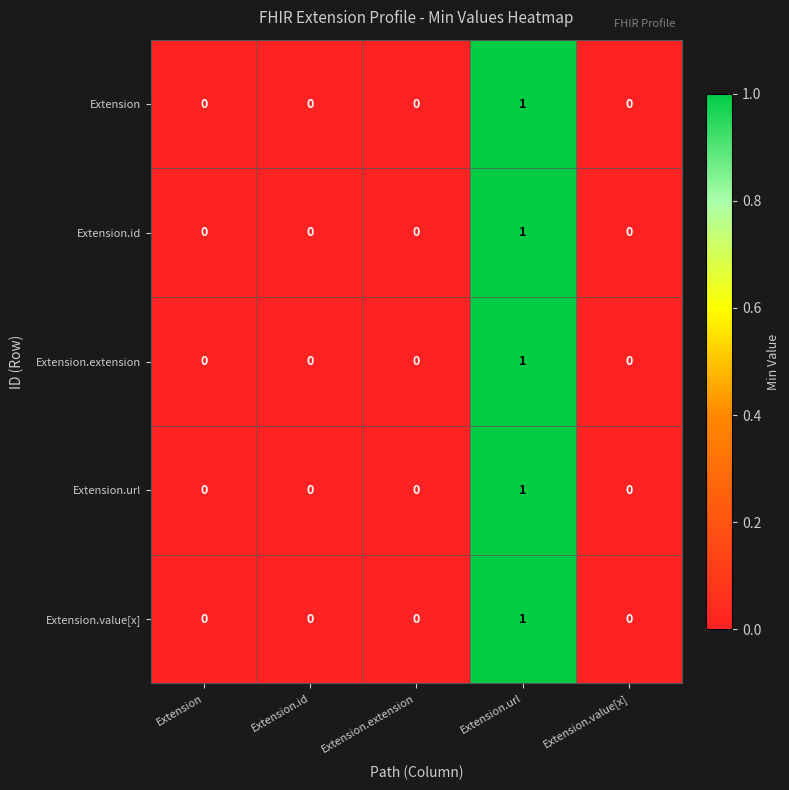

Which category has the highest value across all series?

Extension.url